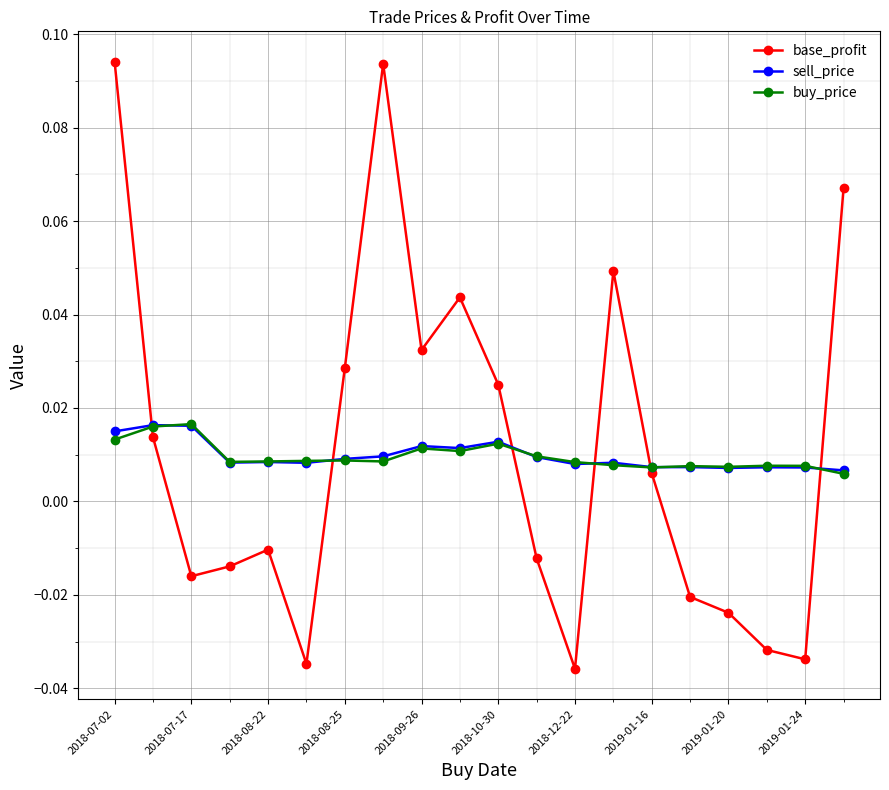

How many interior local valleys does the base_profit series have?

5